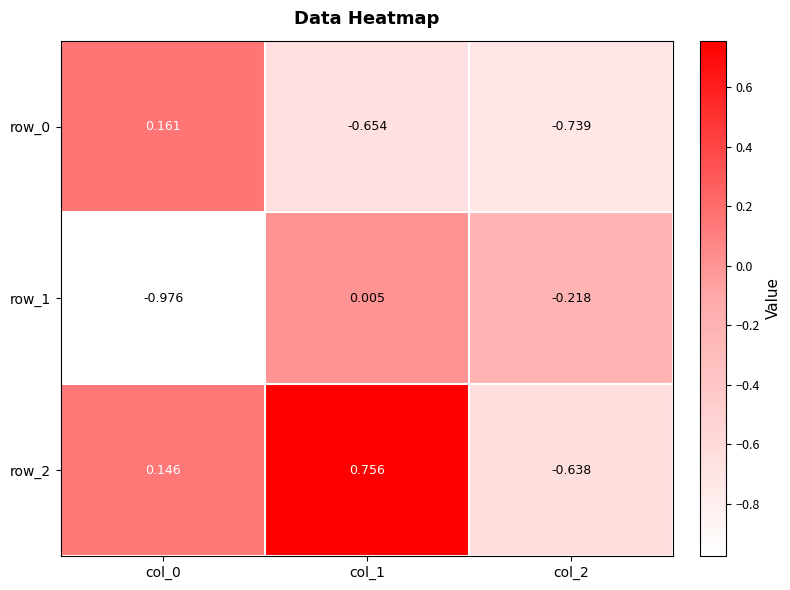

The row_2 series shows 0.8 at col_1. True or false?

True